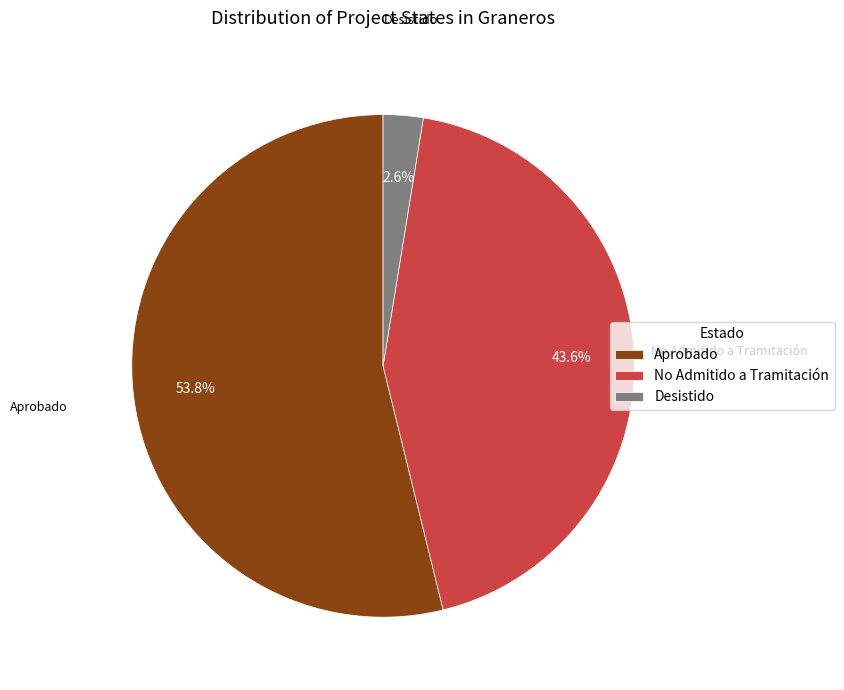

How many slices are in this pie chart?

3